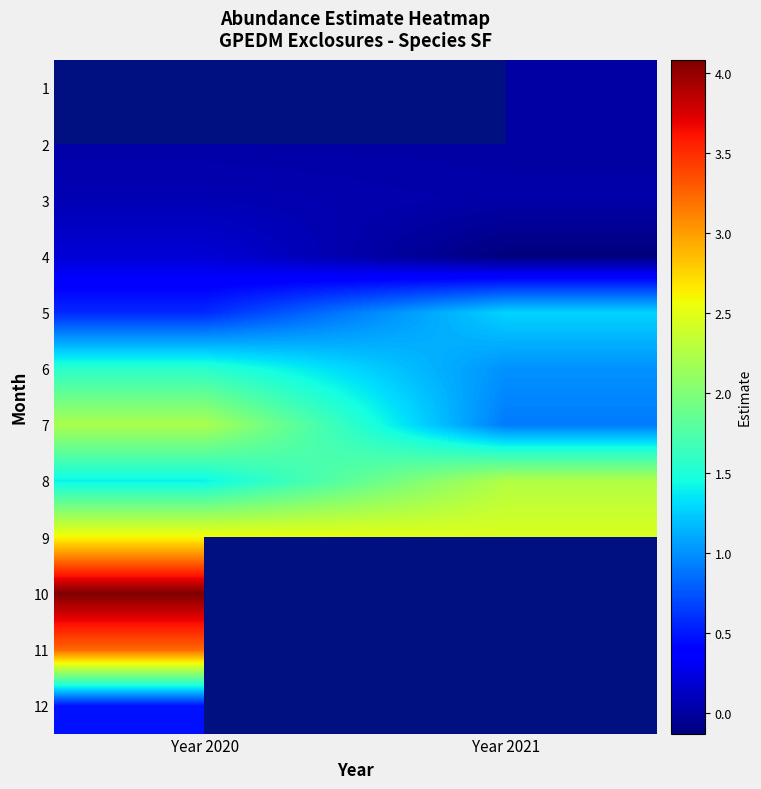

Which has a higher value, Year 2021 or Year 2020?

Year 2020